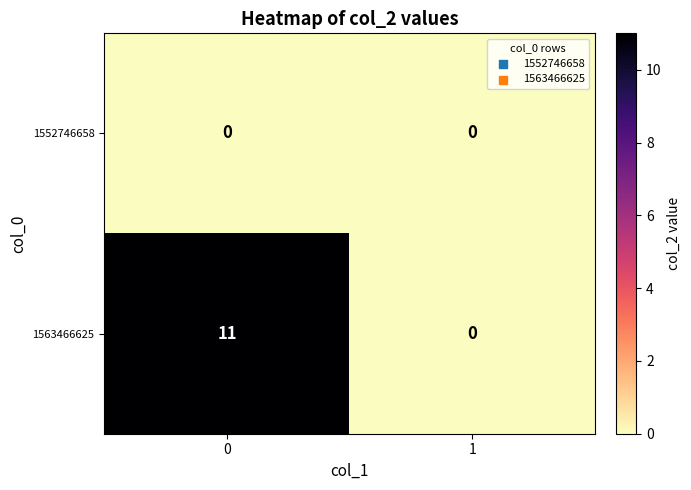

What is the difference between the 1563466625 values at 0 and 1?

11